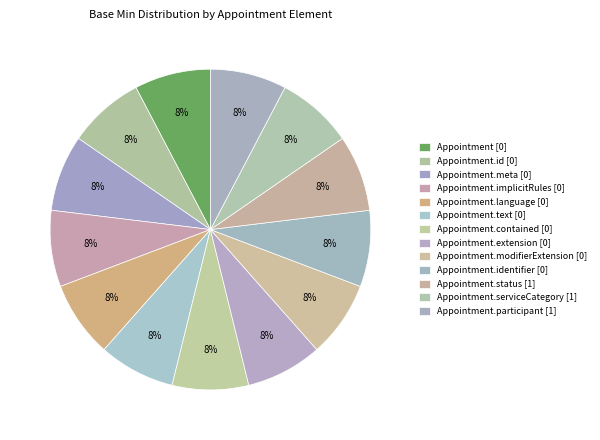

Rank the categories by value from highest to lowest.

Appointment.status (1), Appointment.serviceCategory (1), Appointment.participant (1), Appointment (0), Appointment.id (0), Appointment.meta (0), Appointment.implicitRules (0), Appointment.language (0), Appointment.text (0), Appointment.contained (0), Appointment.extension (0), Appointment.modifierExtension (0), Appointment.identifier (0)